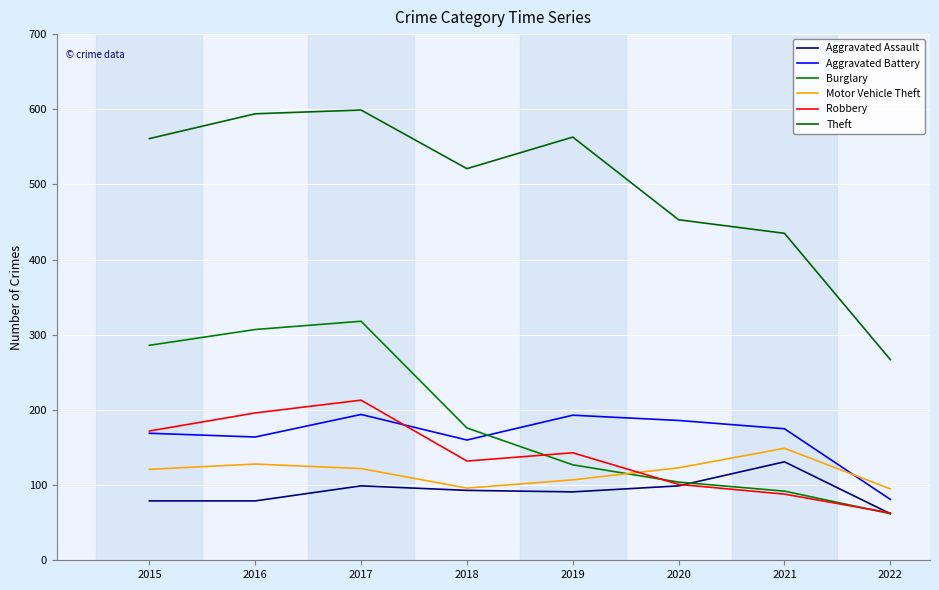

Reading right to left, list all the values displayed in this chart.

Aggravated Assault: 2022=62	2021=131	2020=99	2019=91	2018=93	2017=99	2016=79	2015=79
Aggravated Battery: 2022=81	2021=175	2020=186	2019=193	2018=160	2017=194	2016=164	2015=169
Burglary: 2022=62	2021=92	2020=104	2019=127	2018=176	2017=318	2016=307	2015=286
Motor Vehicle Theft: 2022=95	2021=149	2020=123	2019=107	2018=96	2017=122	2016=128	2015=121
Robbery: 2022=63	2021=88	2020=101	2019=143	2018=132	2017=213	2016=196	2015=172
Theft: 2022=267	2021=435	2020=453	2019=563	2018=521	2017=599	2016=594	2015=561